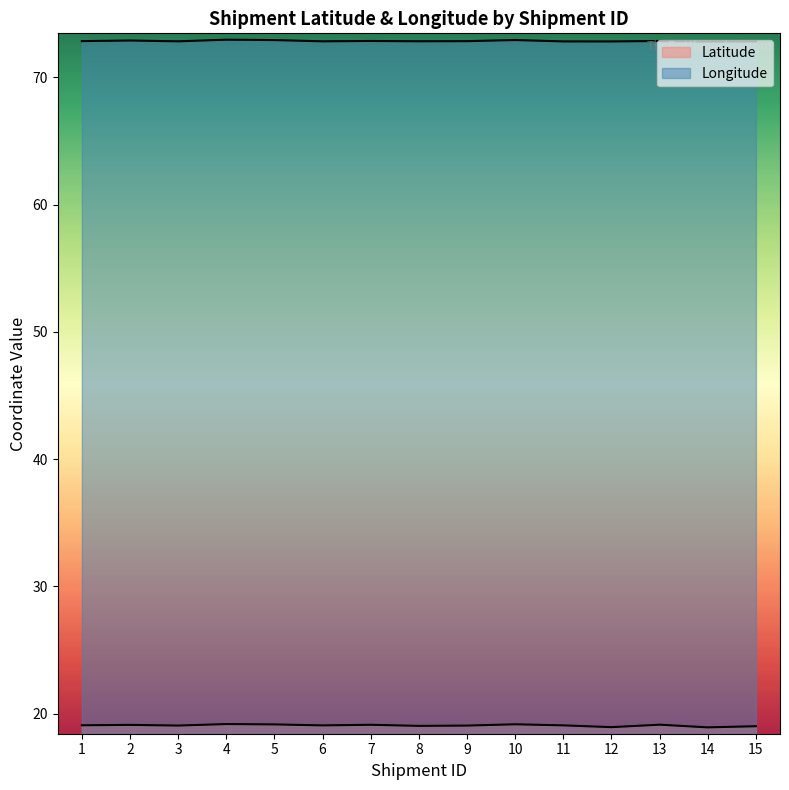

Which series has the largest range (max minus min)?

Latitude